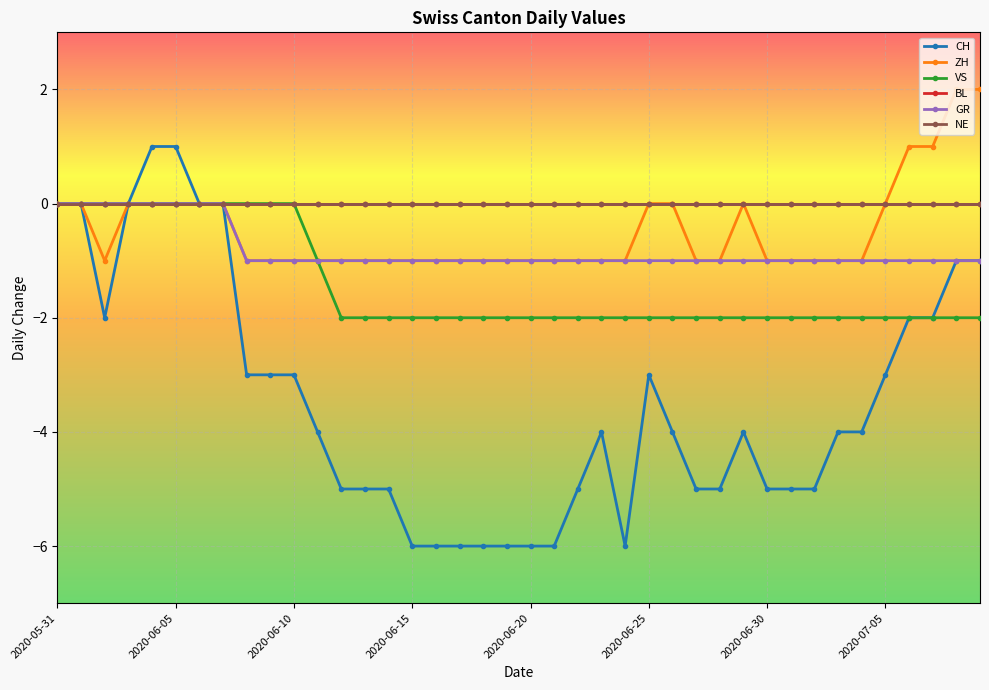

True or false: GR and VS cross at least once.

False